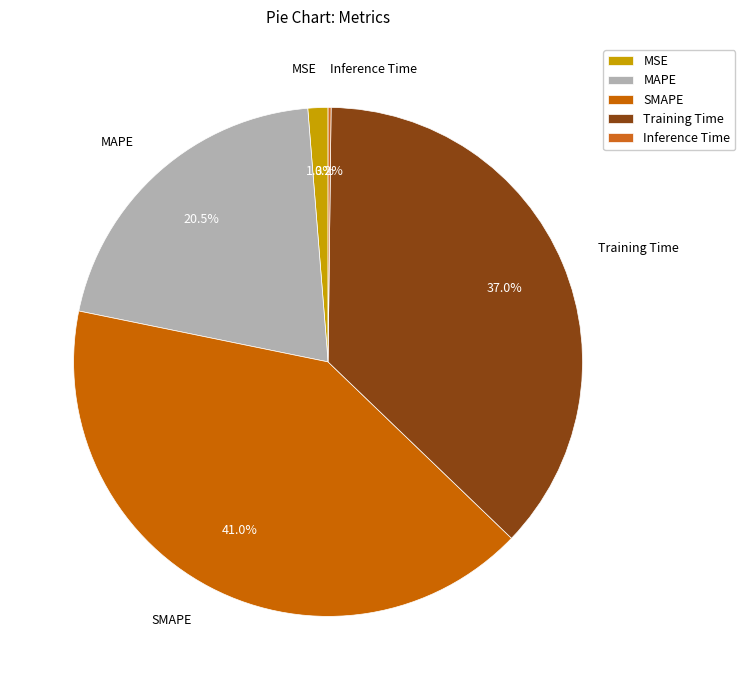

Which category has the biggest portion of the pie?

SMAPE